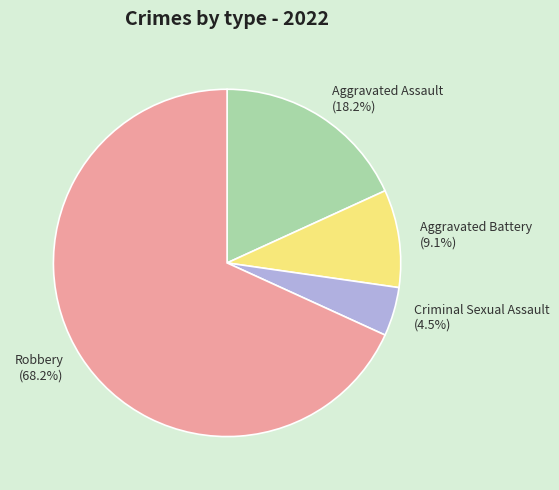

Which slice is the smallest?

Criminal Sexual Assault